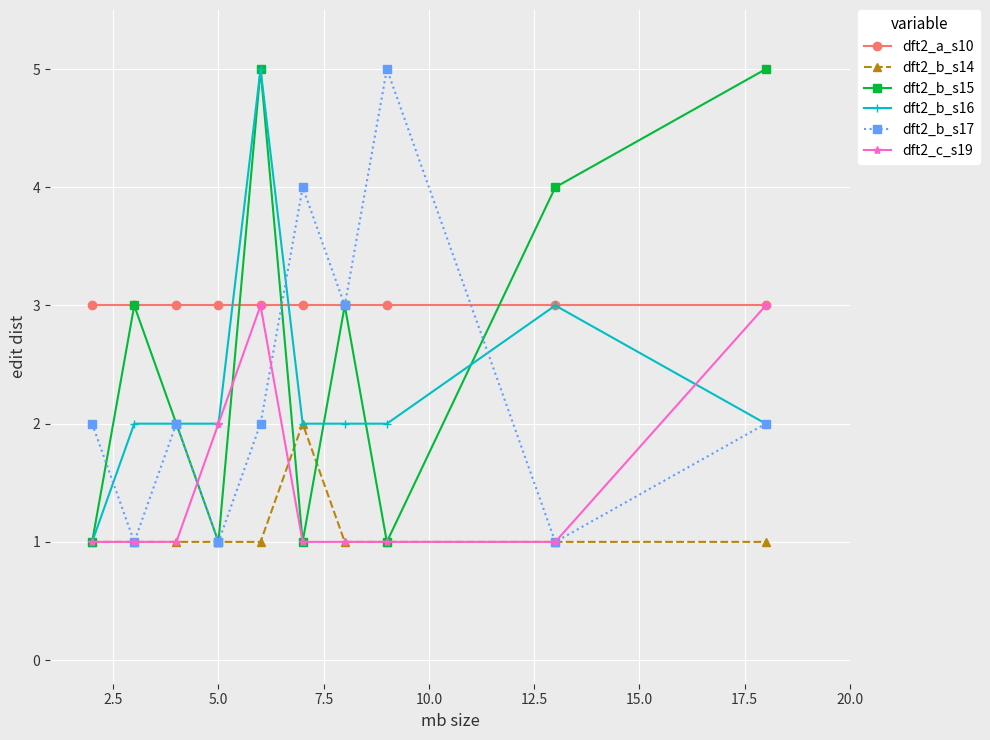

Reading right to left, list all the values displayed in this chart.

dft2_a_s10: 3	3	3	3	3	3	3	3	3	3
dft2_b_s14: 1	1	1	1	2	1	1	1	1	1
dft2_b_s15: 5	4	1	3	1	5	1	2	3	1
dft2_b_s16: 2	3	2	2	2	5	2	2	2	1
dft2_b_s17: 2	1	5	3	4	2	1	2	1	2
dft2_c_s19: 3	1	1	1	1	3	2	1	1	1